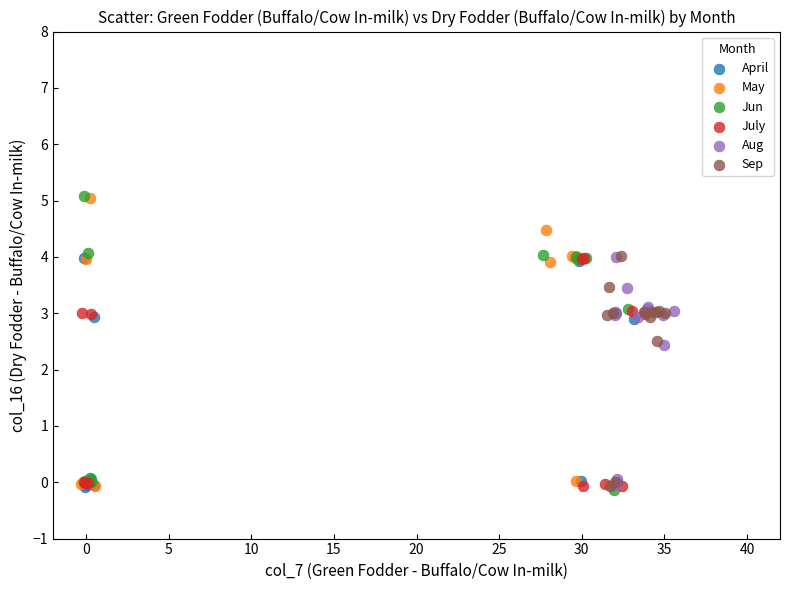

What are all the series names shown in the legend?

April, May, Jun, July, Aug, Sep